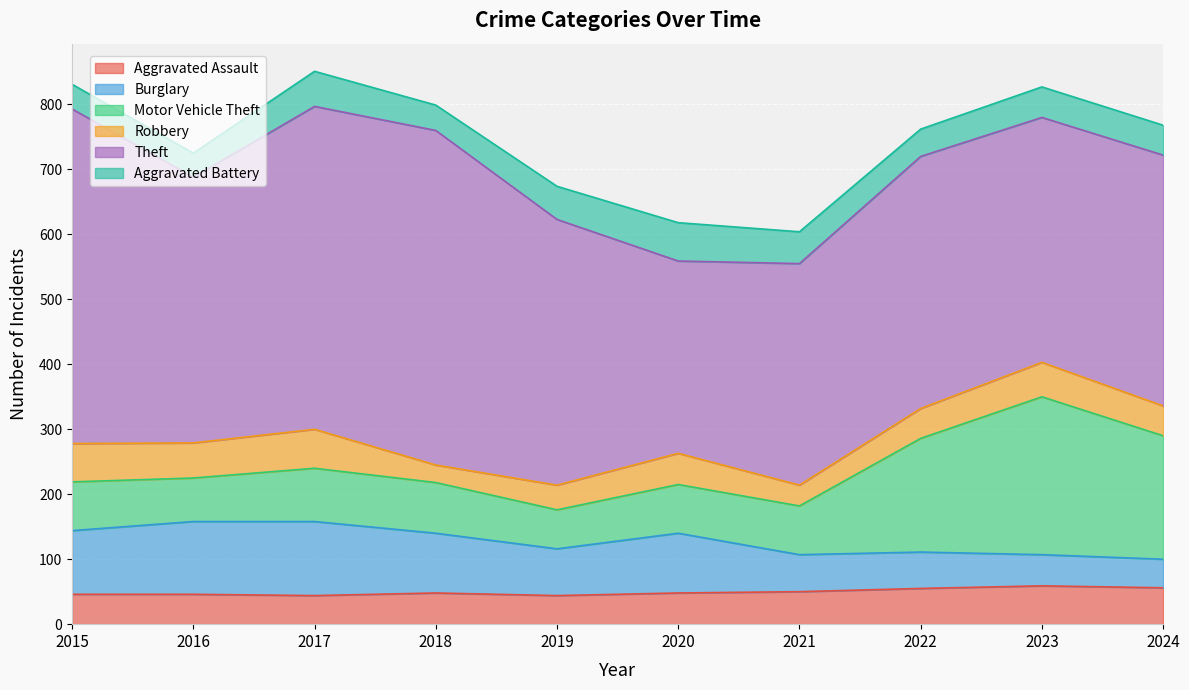

True or false: Aggravated Battery and Motor Vehicle Theft cross at least once.

False